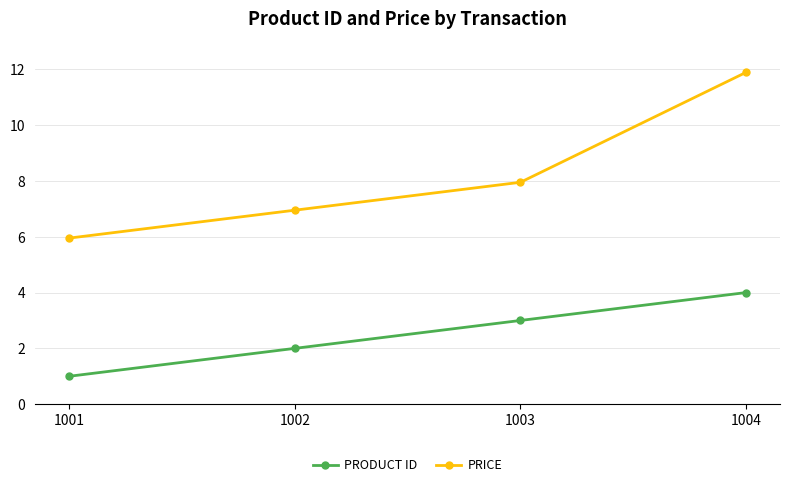

Reading left to right, transcribe all the data shown in this chart.

PRODUCT ID: 1.0	2.0	3.0	4.0
PRICE: 6.0	7.0	8.0	11.9